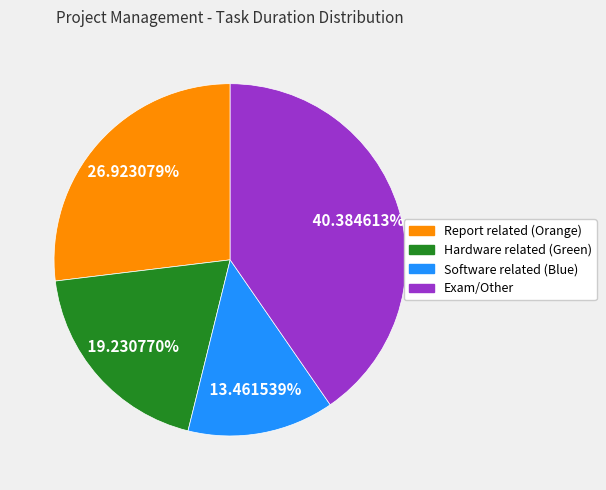

What is the ratio of the value at Report related (Orange) to the value at Exam/Other?

0.7